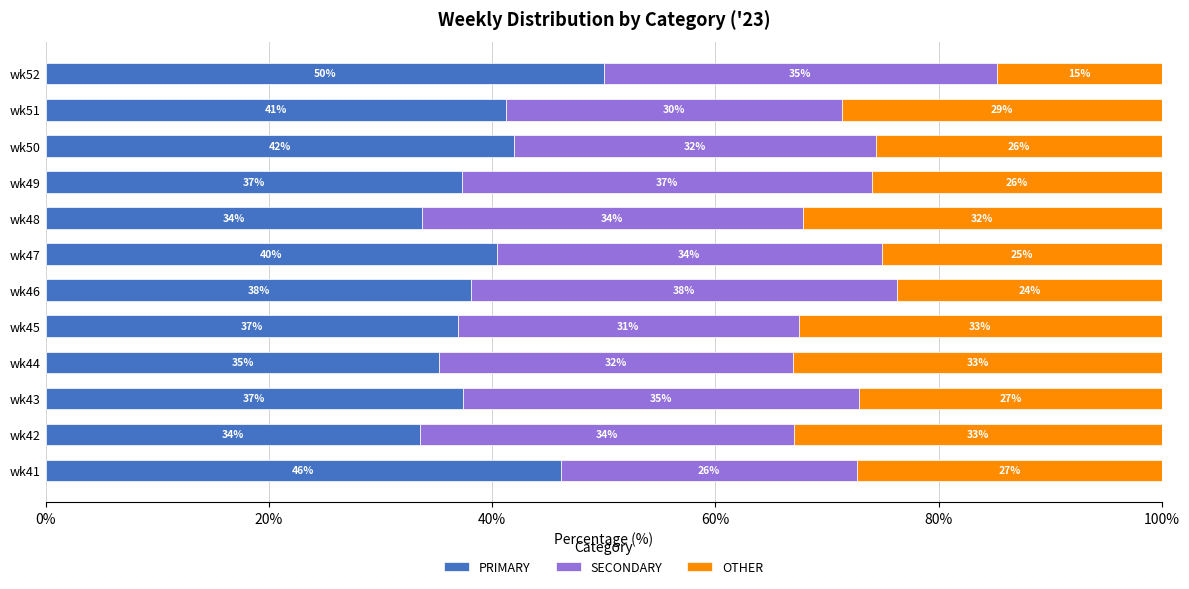

Is it true that PRIMARY equals 42.0 at wk50?

True